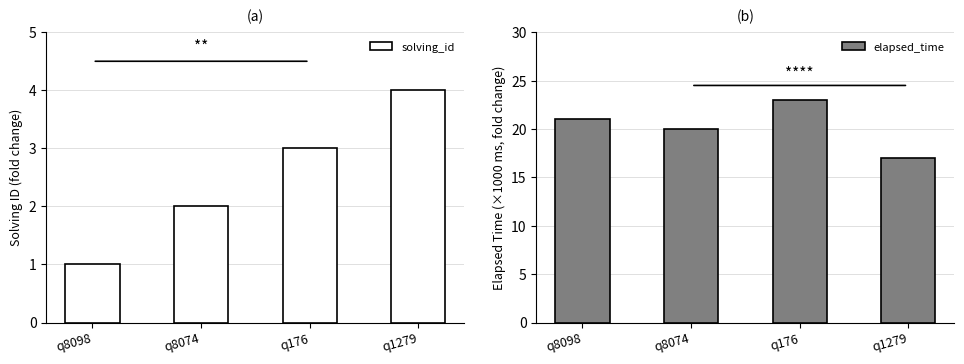

Is the value of solving_id at q1279 greater than the value of elapsed_time at q1279?

No